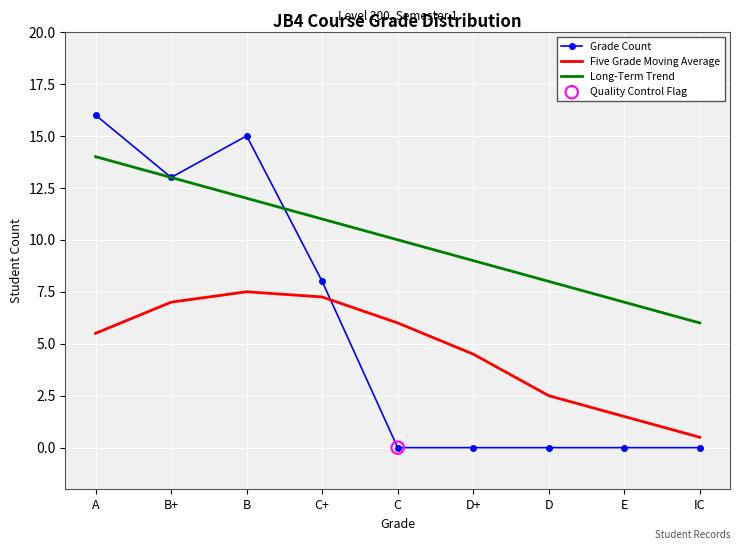

Which series changed the most between C and E?

Five Grade Moving Average